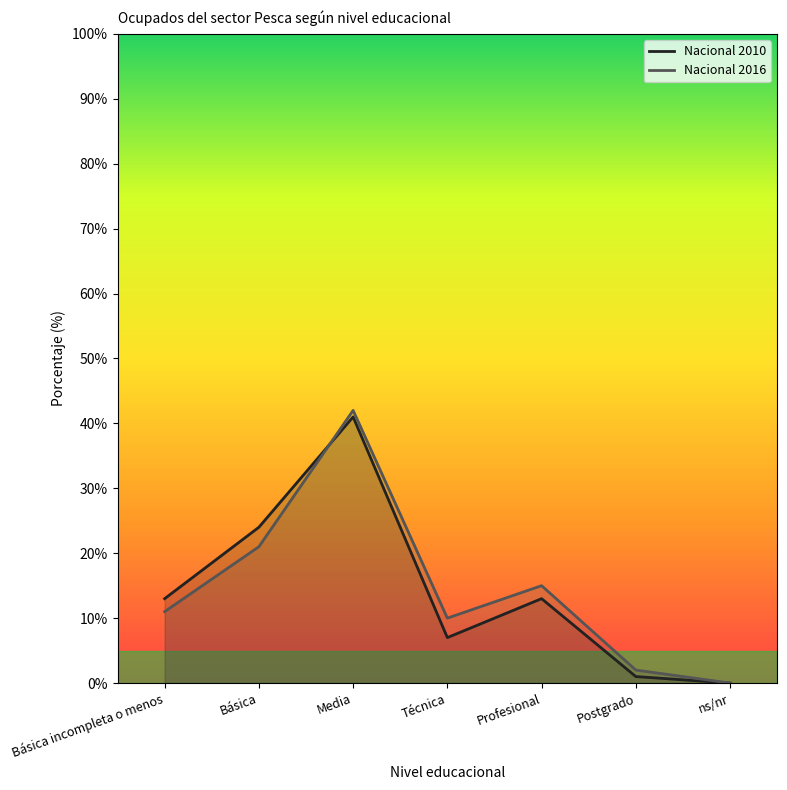

What position from the left is Media?

3